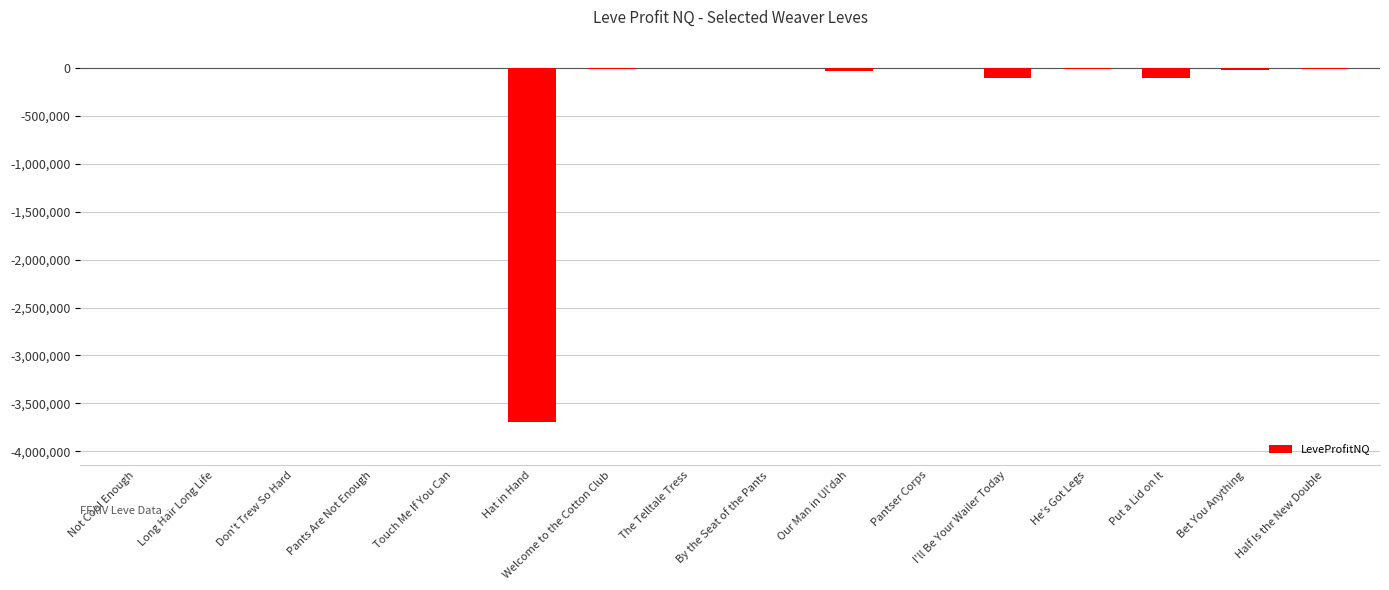

How many values exceed -3241?

7